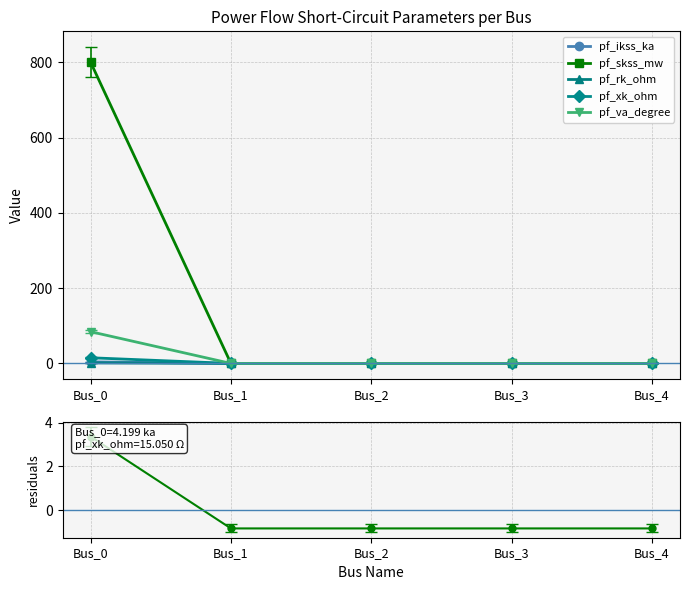

How many lines are shown in the chart?

6